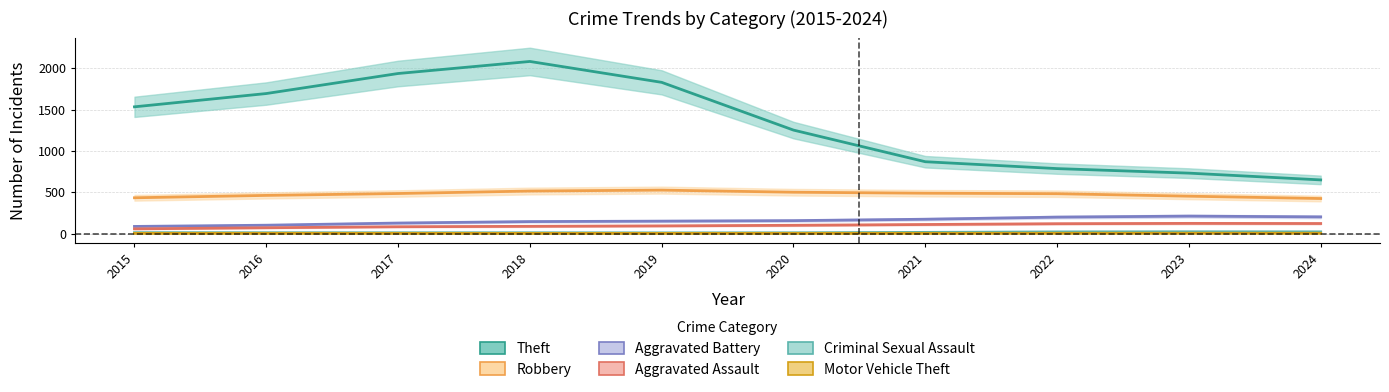

The Aggravated Assault series shows 69.9 at 2016. True or false?

True